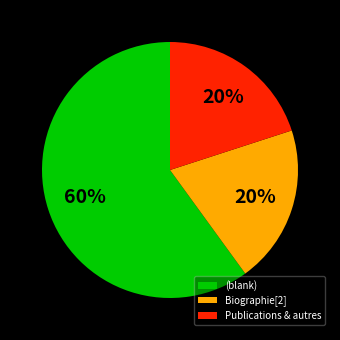

How many slices are in this pie chart?

3